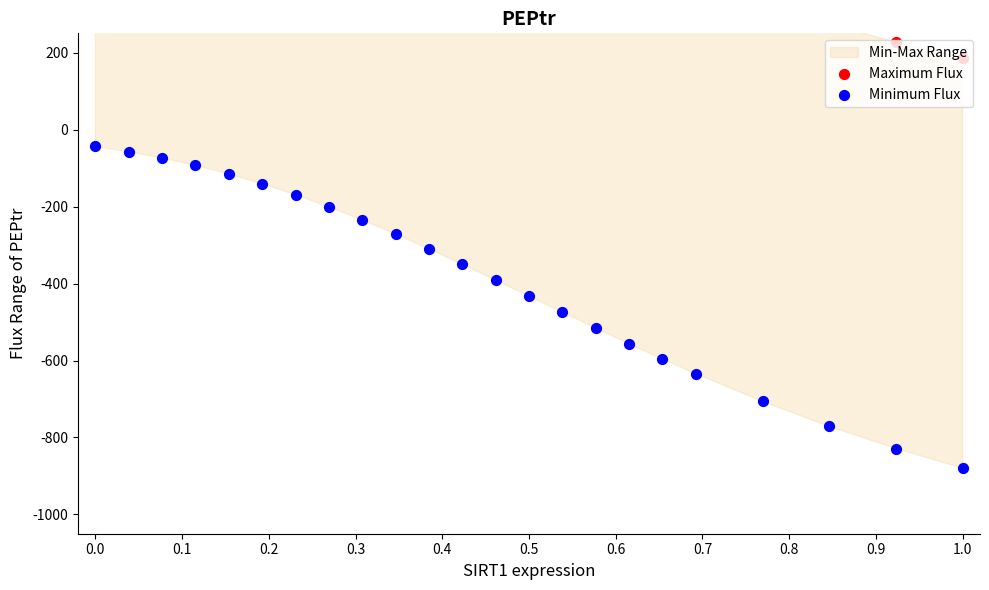

Which series has the largest Y range (max minus min)?

Minimum Flux